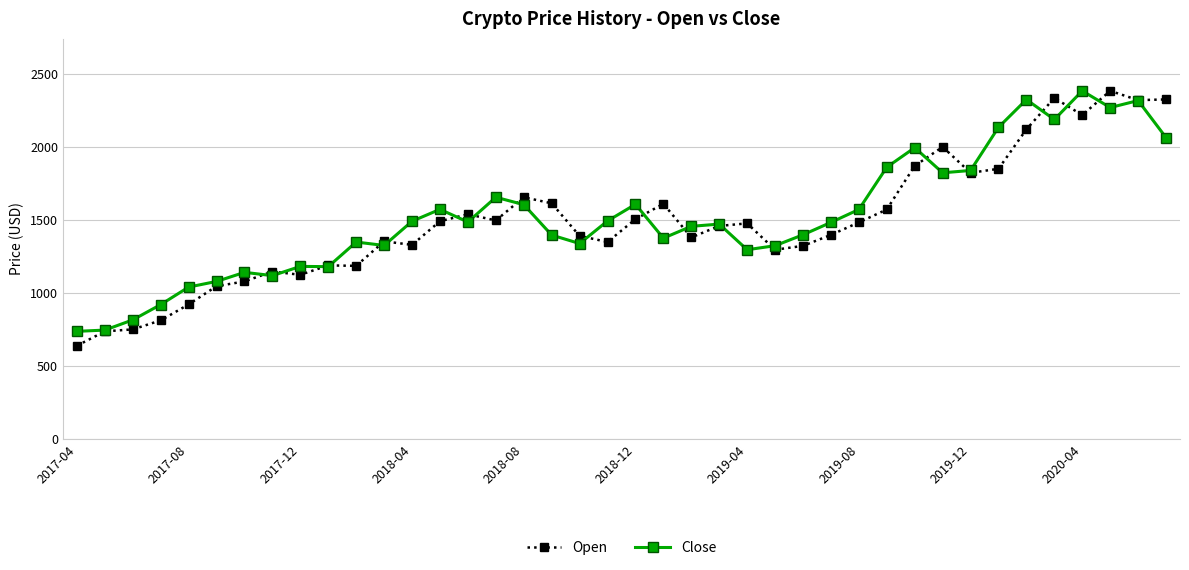

What is the smallest value displayed?

638.0